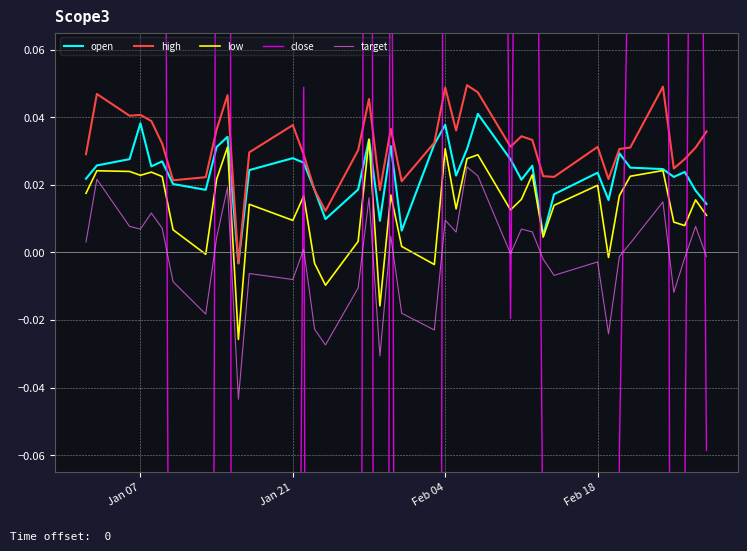

True or false: target and open intersect in this chart.

False